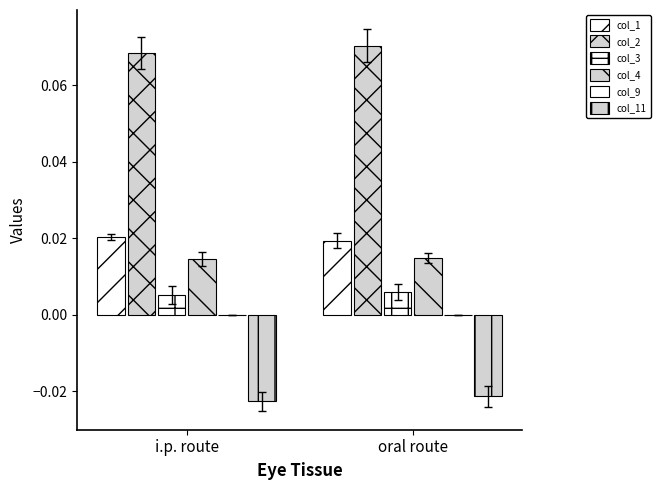

Is it true that col_1 equals 0.0 at i.p. route?

False